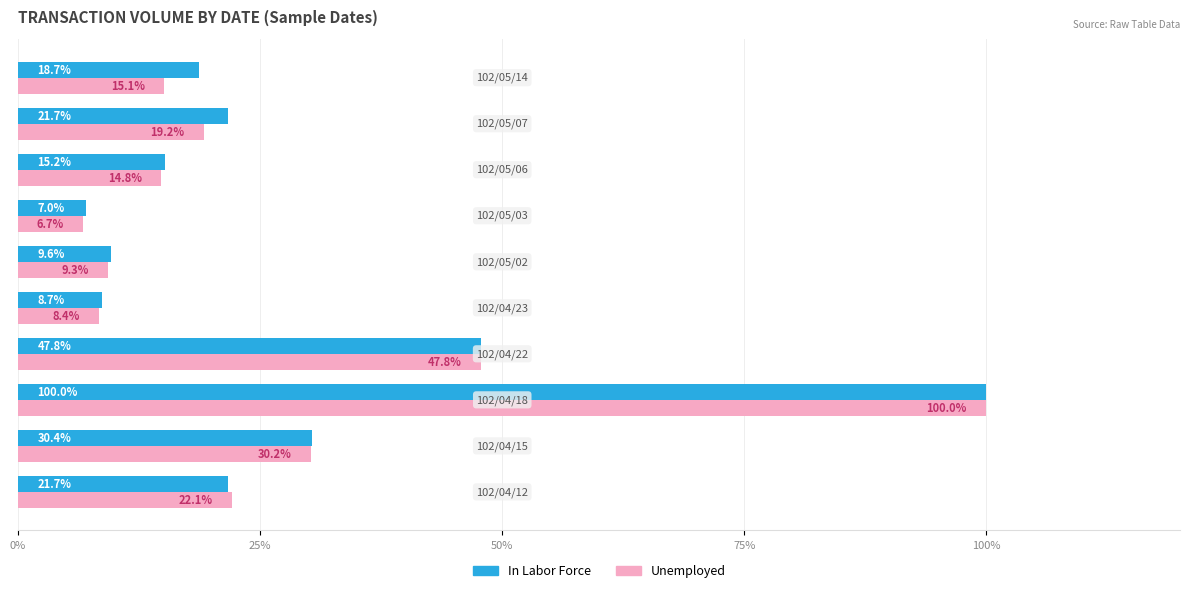

Rank the series by their average value, from highest to lowest.

In Labor Force, Unemployed